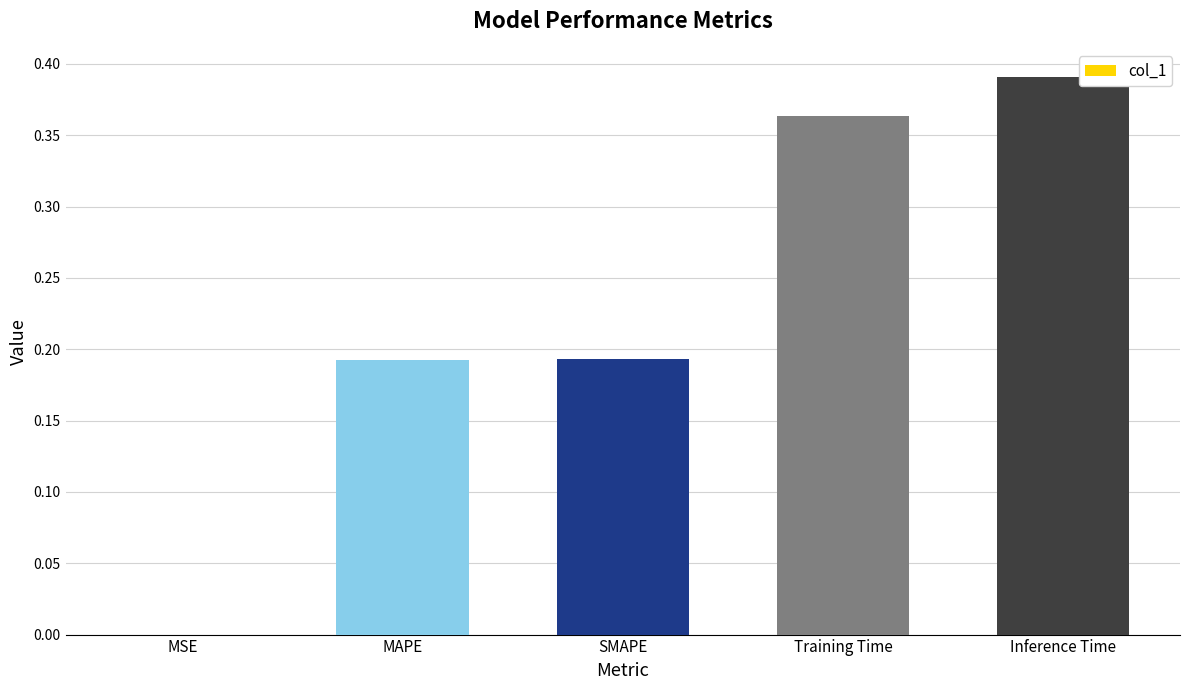

Are the bars horizontal?

No